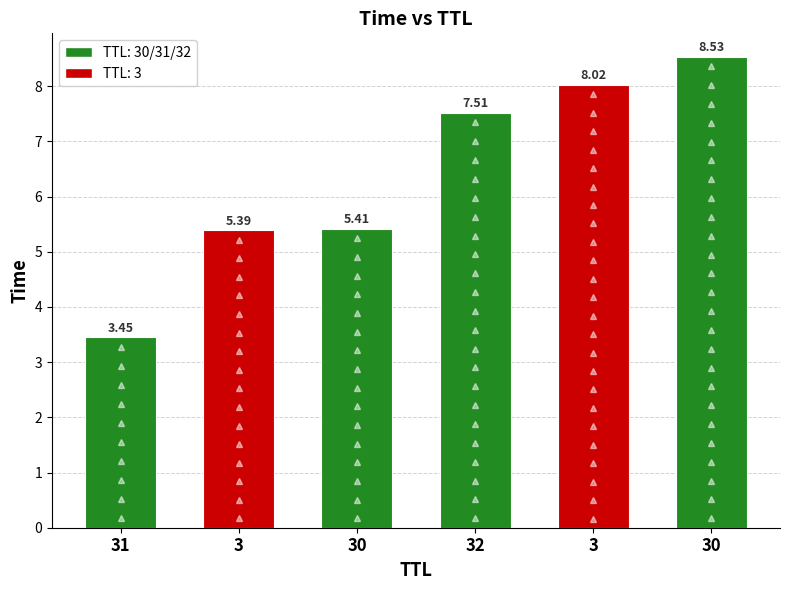

List the labels in order of value, smallest first.

31, 3, 30, 32, 3, 30